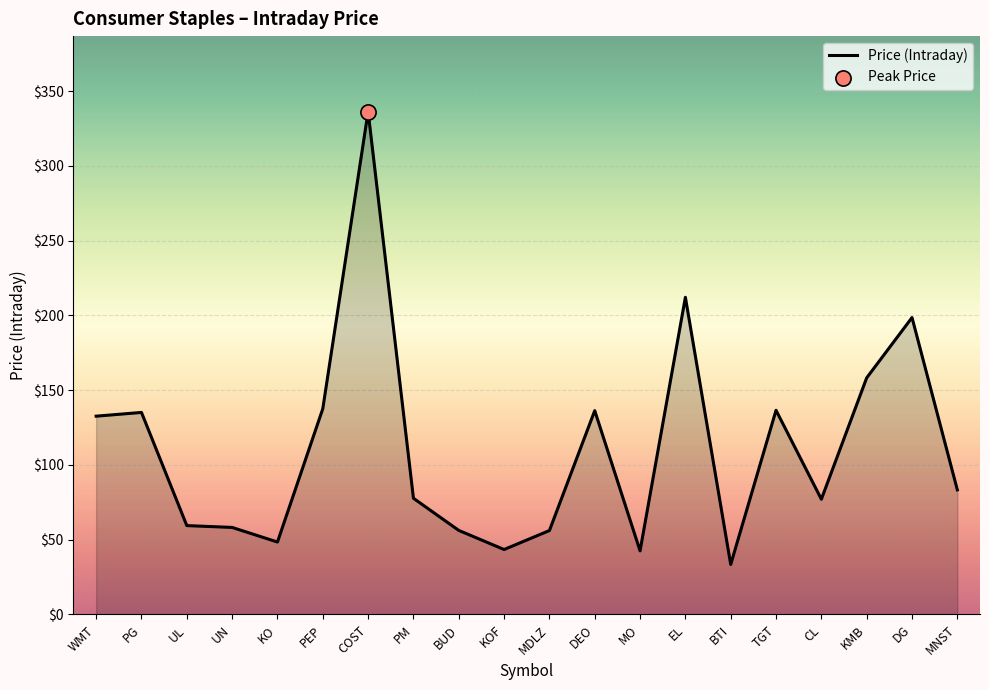

Approximately how many times larger is the value at BTI compared to PG?

0.2